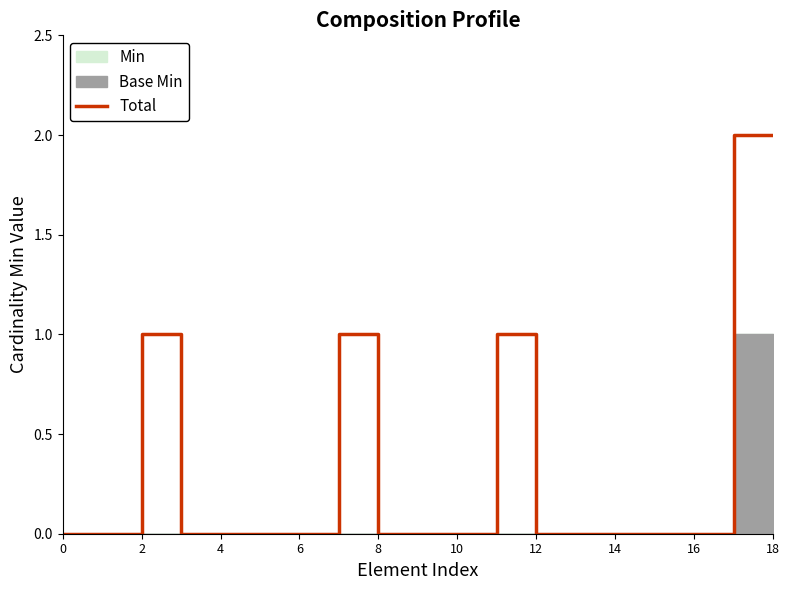

The Total series shows -1 at 10. True or false?

False